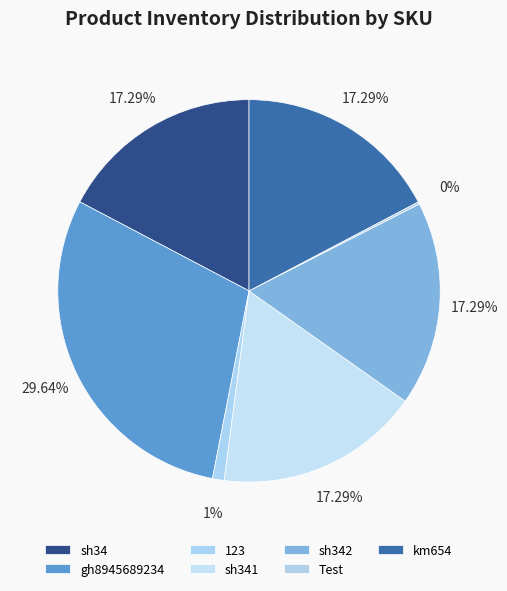

To the nearest percent, what is the combined percentage of km654 and 123?

18%